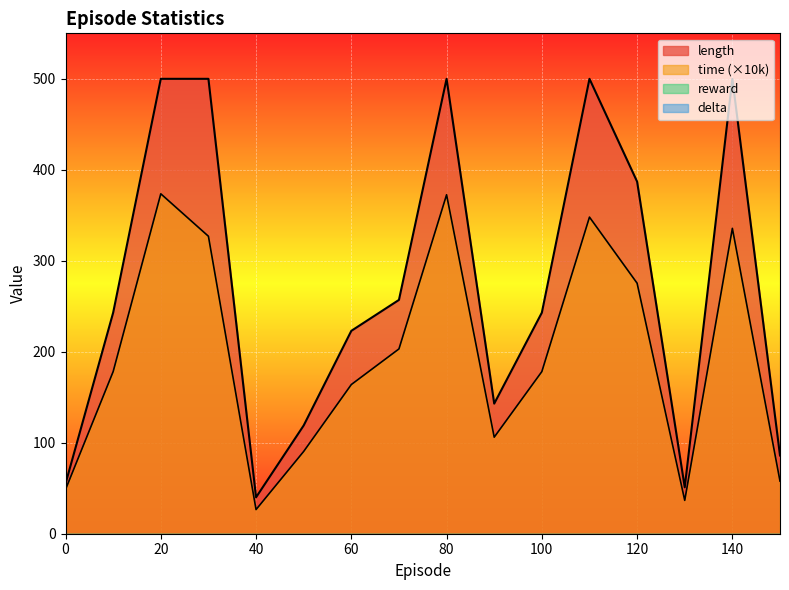

List the labels in order of time value, largest first.

20, 80, 110, 140, 30, 120, 70, 10, 100, 60, 90, 50, 150, 0, 130, 40